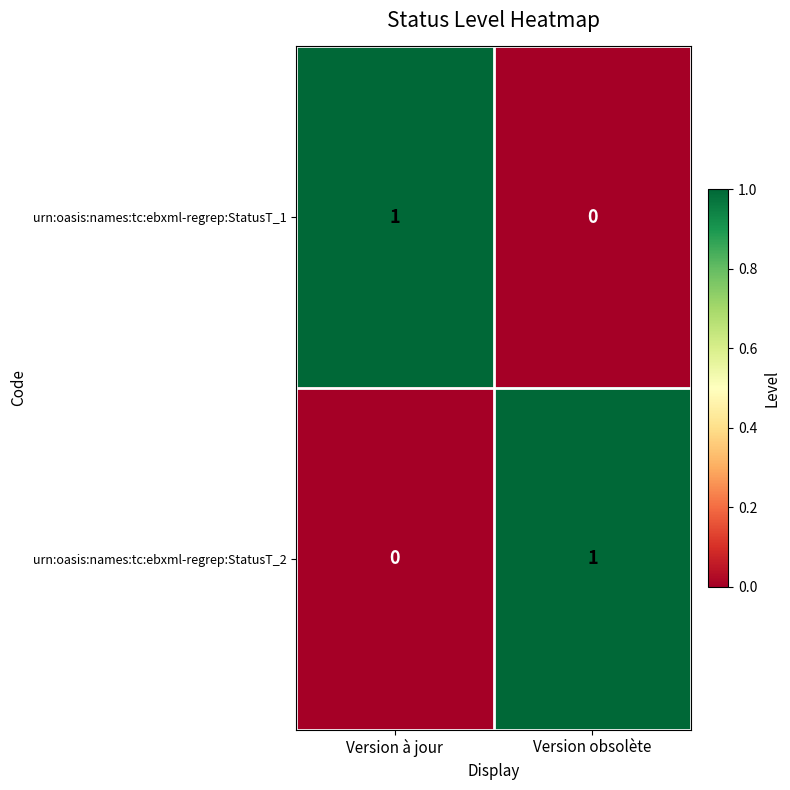

List the labels in order of urn:oasis:names:tc:ebxml-regrep:StatusT_1 value, smallest first.

Version obsolète, Version à jour